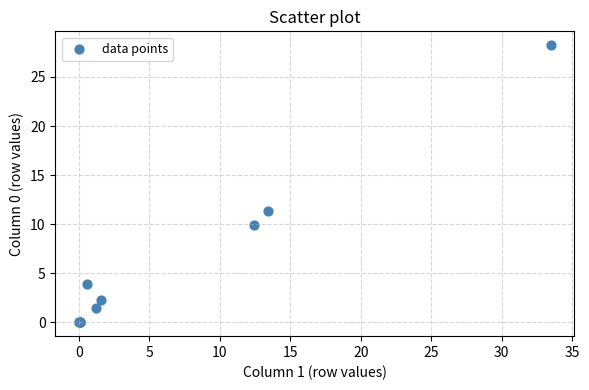

What Y value in the scatter plot is closest to 14?

11.4